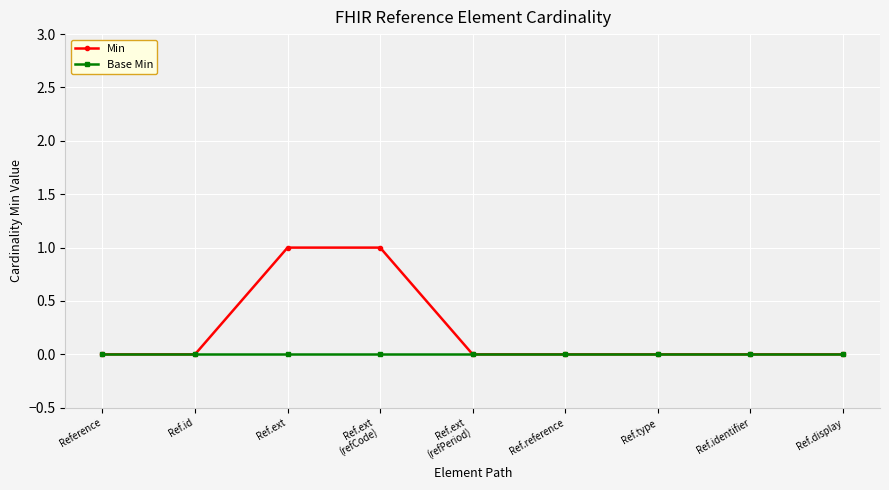

Is it true that Min equals 1 at Ref.reference?

False